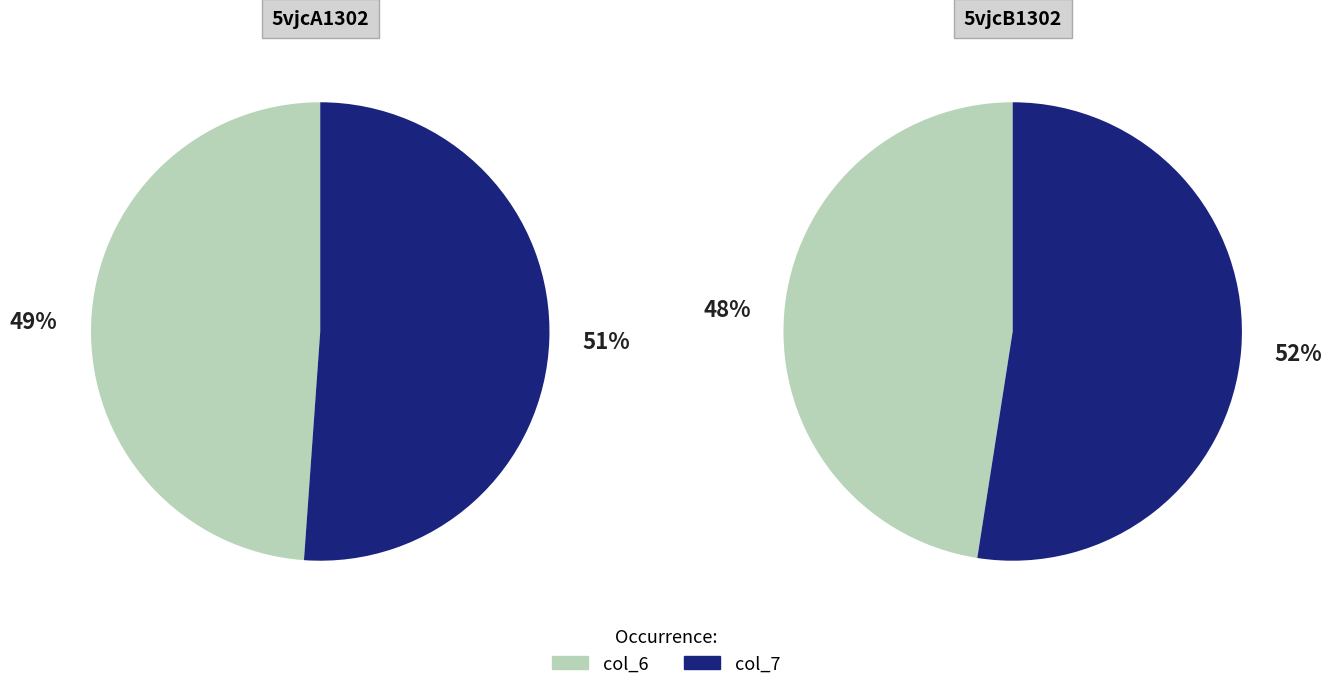

How many segments does this pie chart have?

2